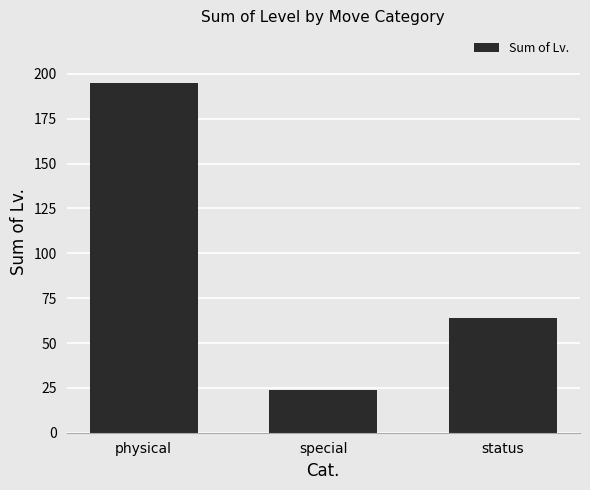

Which label corresponds to the largest value in the chart?

physical